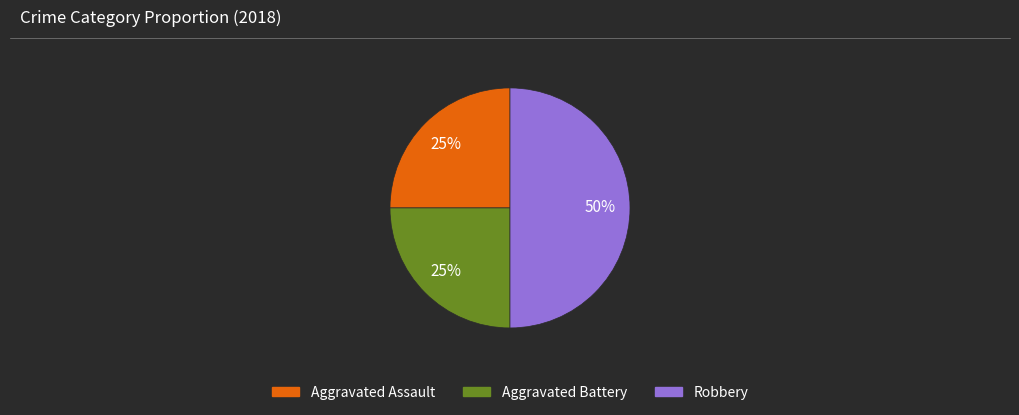

True or false: Aggravated Assault accounts for 25% of the total.

True